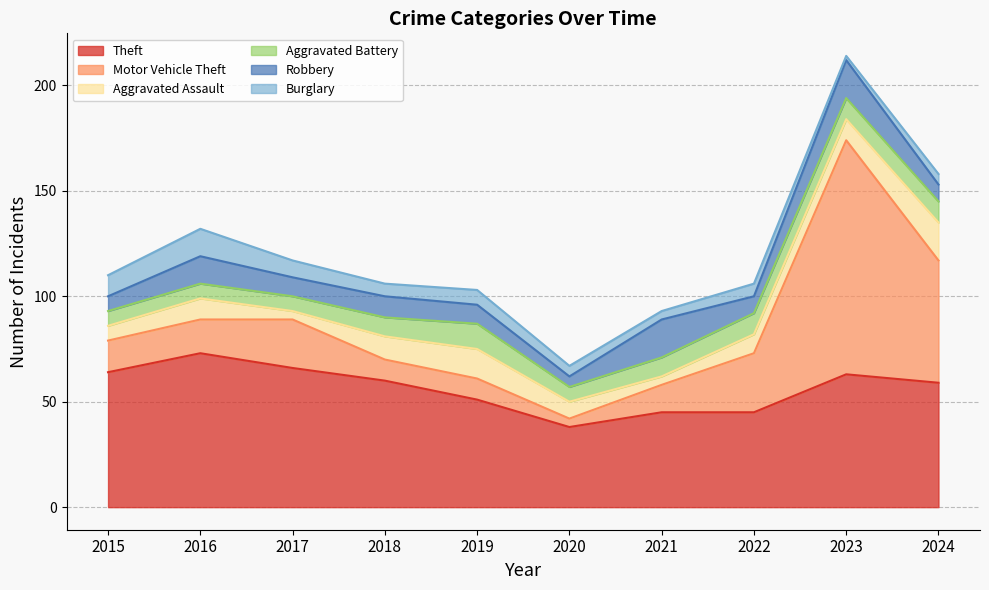

Is it true that Theft equals 63 at 2023?

True